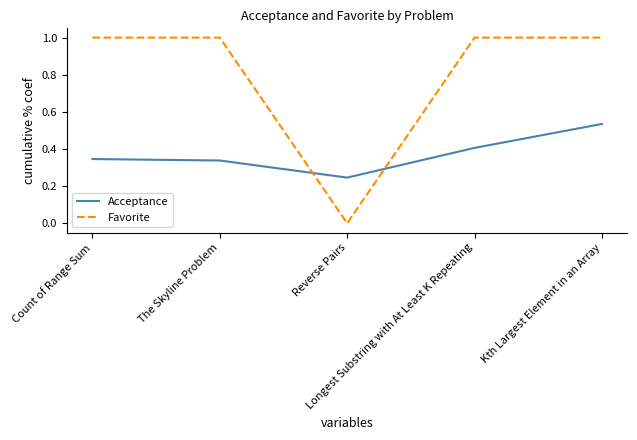

Rank the series by their average value, from lowest to highest.

Acceptance, Favorite